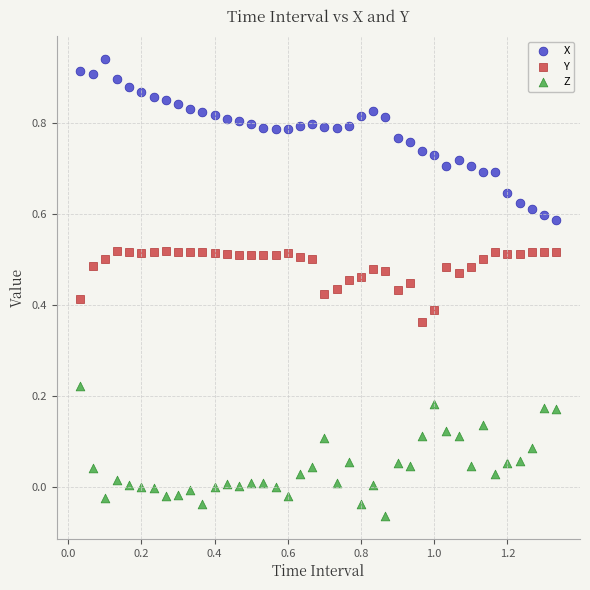

What are all the series names shown in the legend?

X, Y, Z